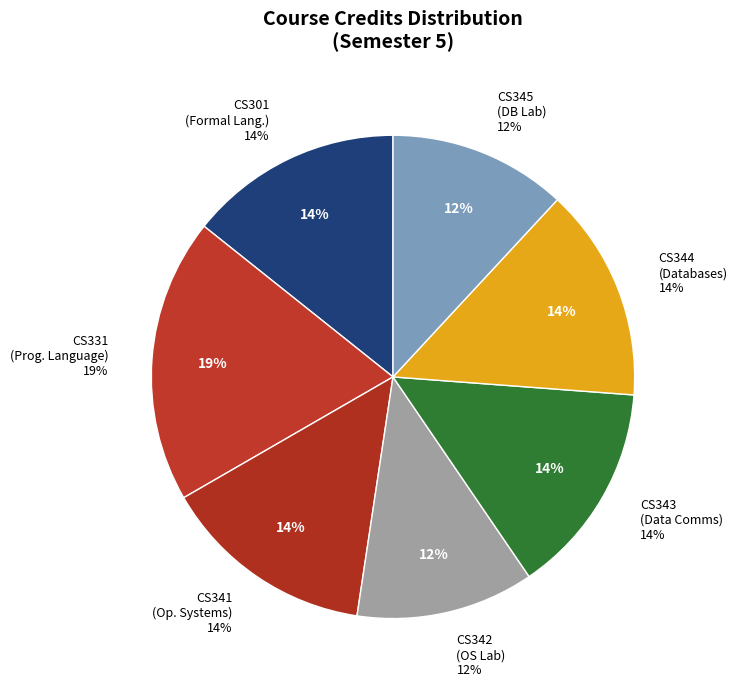

What is the ratio of the value at CS341 to the value at CS331?

0.8